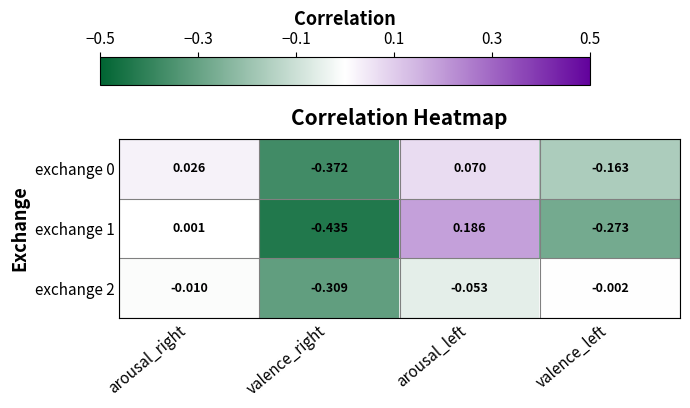

At which category is the sum across all series the highest?

arousal_left